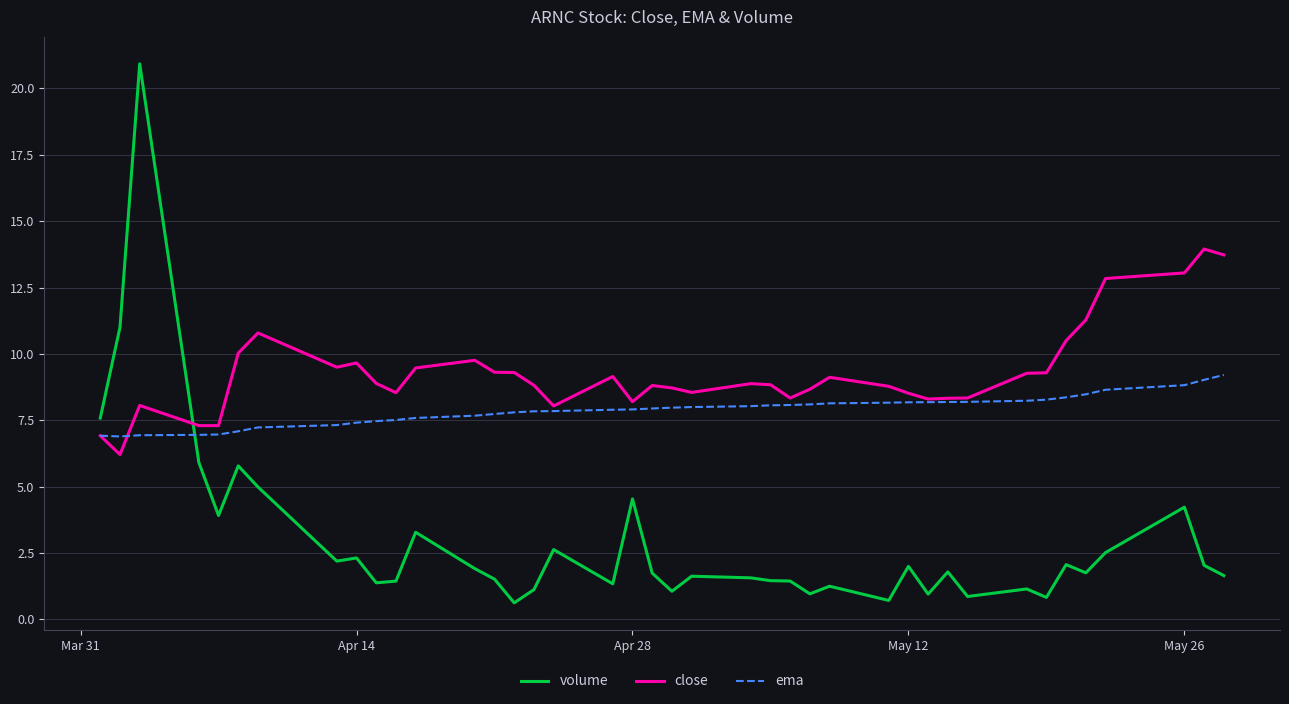

What is the difference between the second highest and second lowest values in the volume series?

10.3